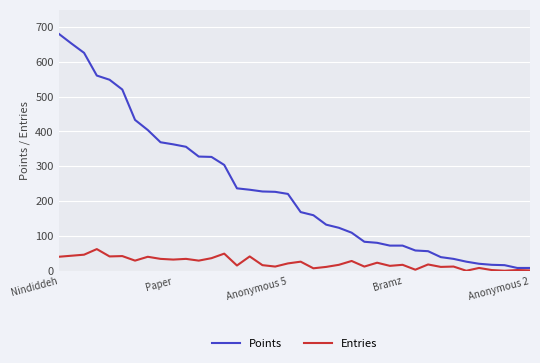

What is the highest value of the Points series?

680